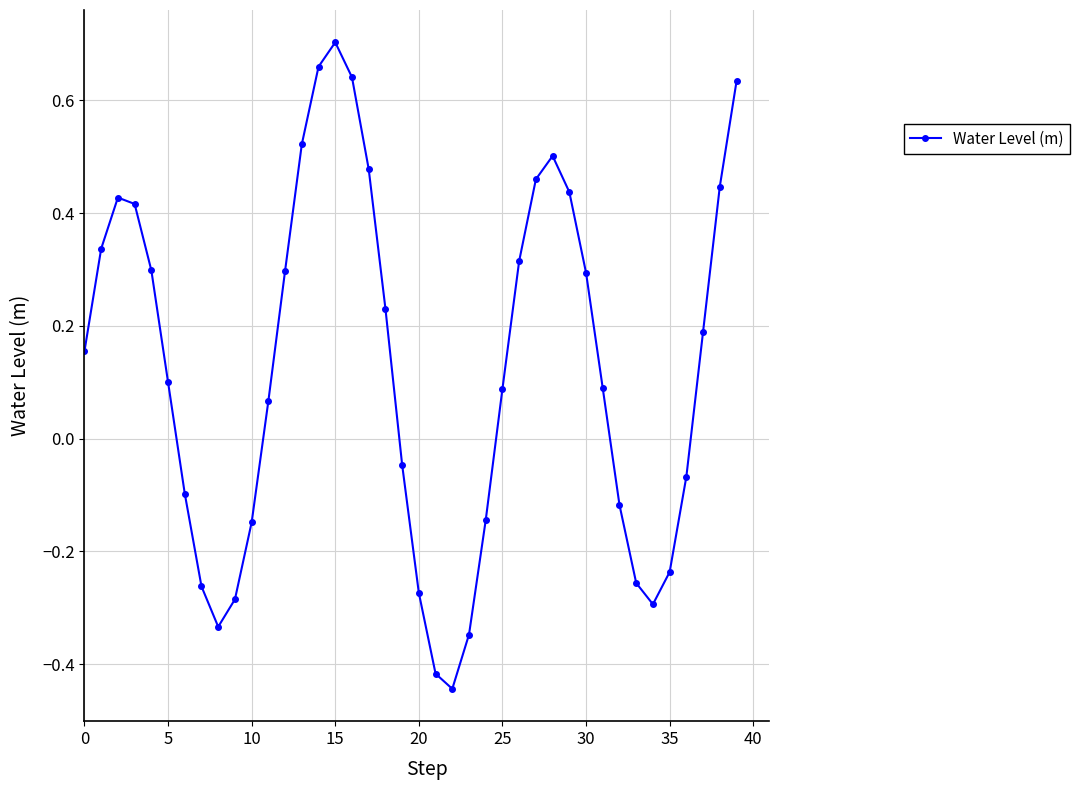

True or false: the data has more than 2 interior local peaks.

True